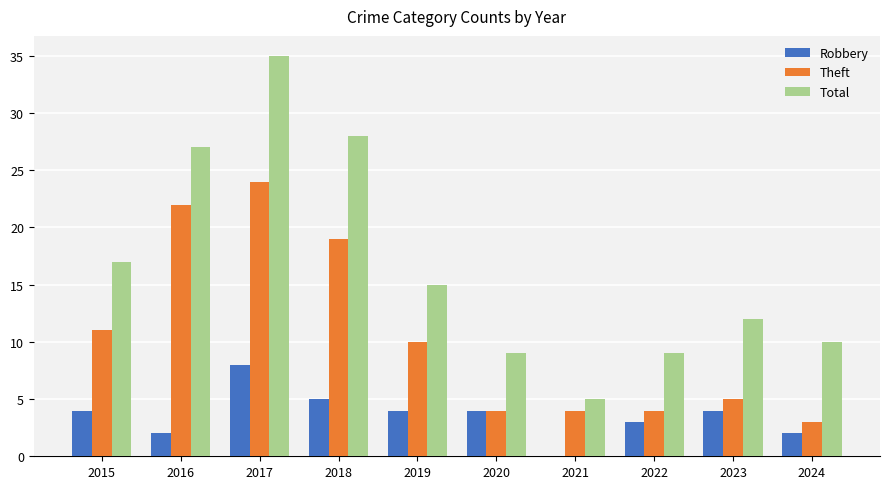

What is the sum of the Total values at 2020 and 2021?

14